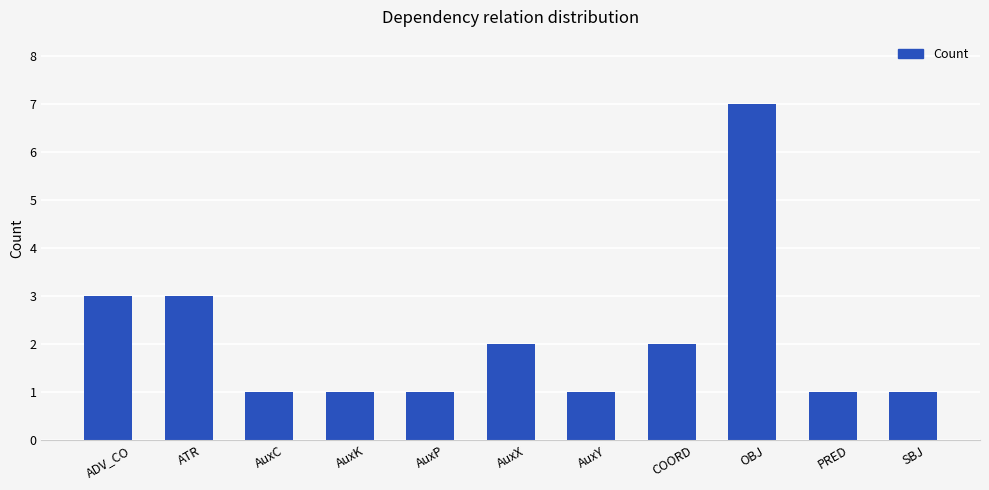

Approximately how many times larger is the value at AuxK compared to OBJ?

0.1